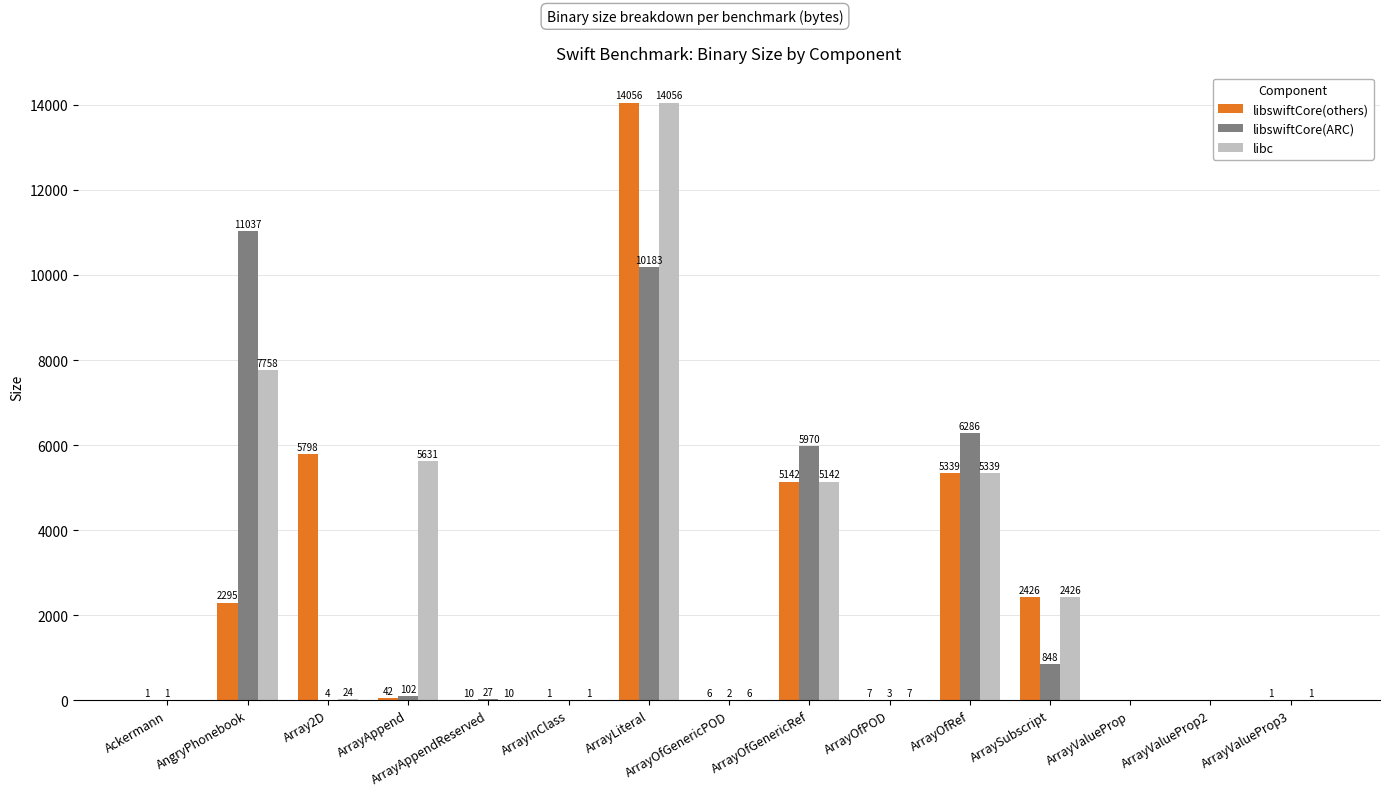

What is the sum of the libswiftCore(others) values at ArrayOfRef and ArrayInClass?

5340